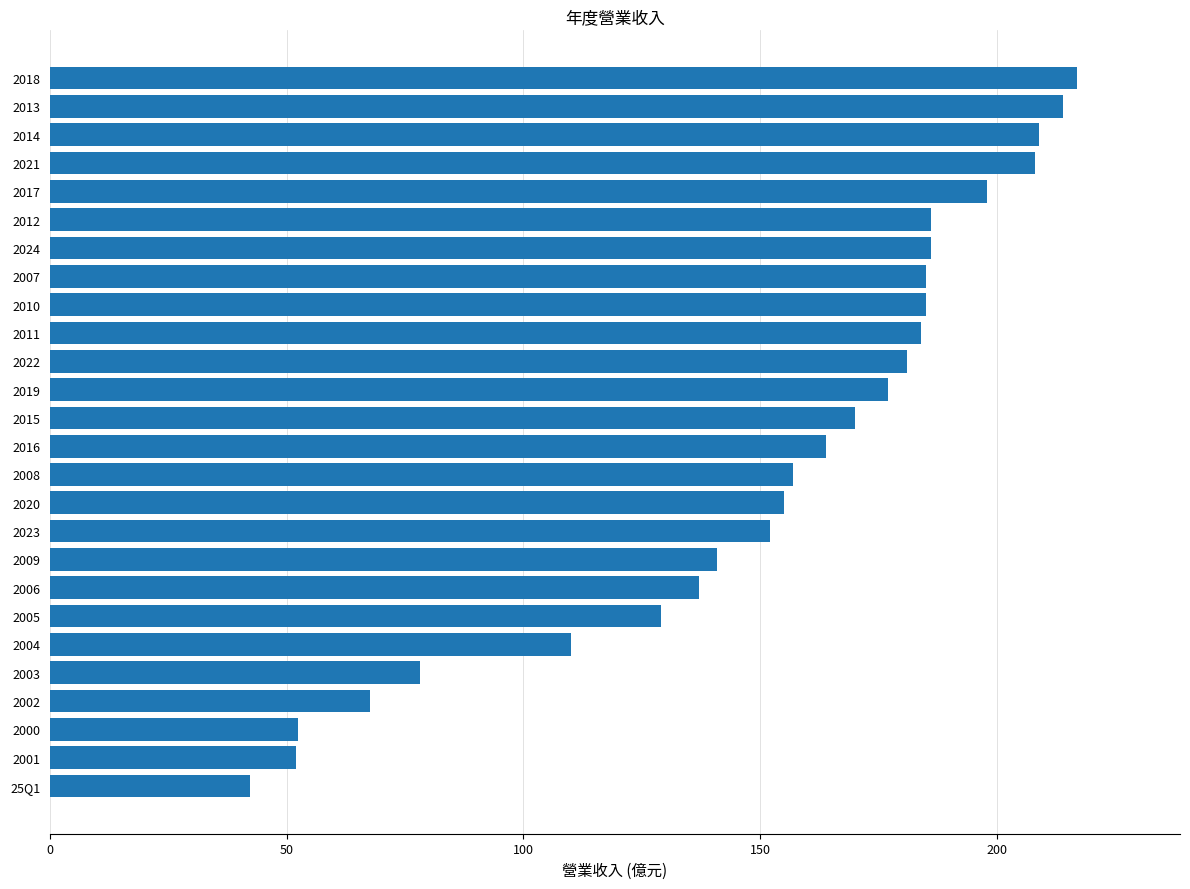

What is the average value?

151.4